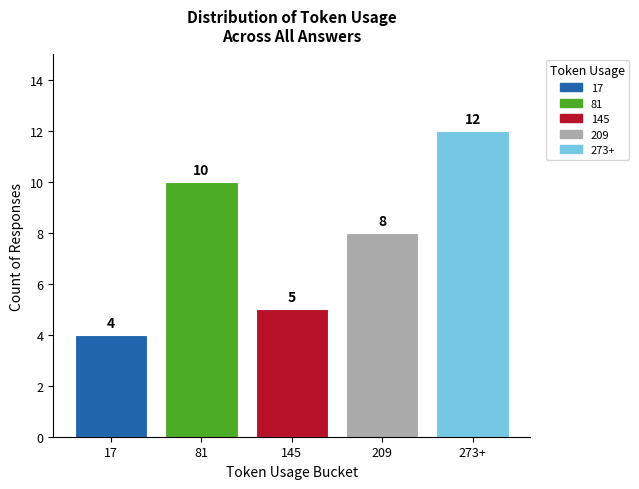

Rank the categories by value from highest to lowest.

273+, 81, 209, 145, 17